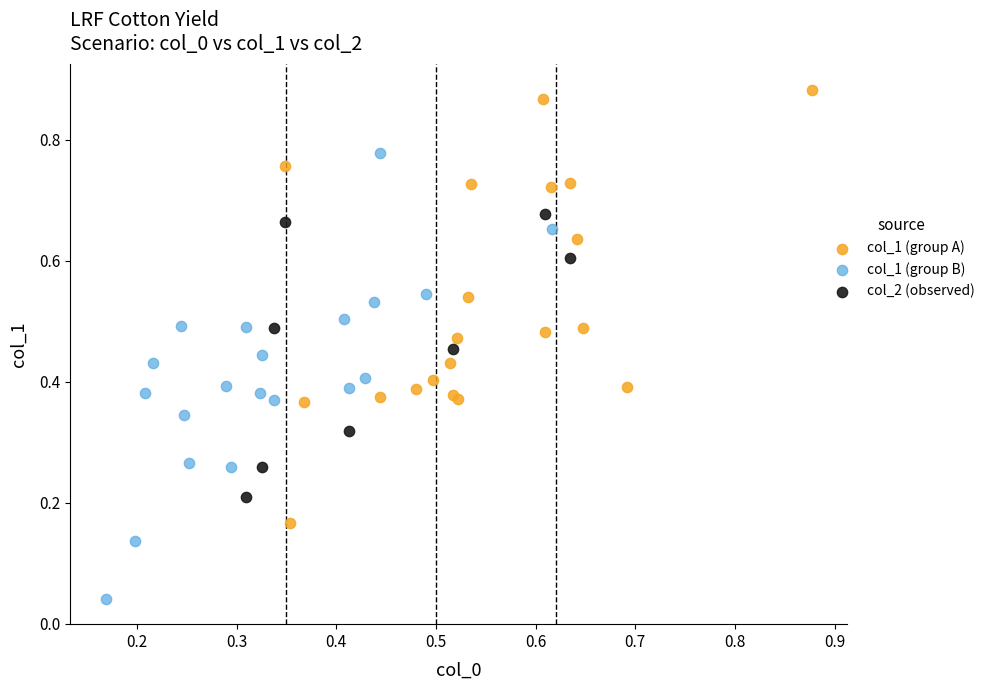

What are all the series names shown in the legend?

col_1 (group A), col_1 (group B), col_2 (observed)